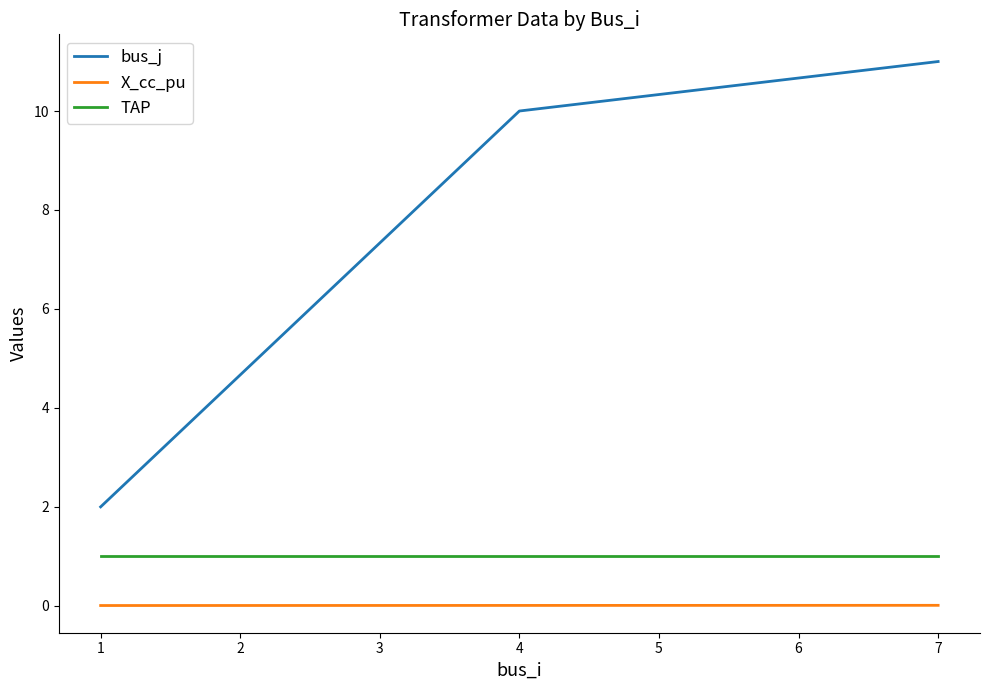

The TAP series shows 1.0 at 1. True or false?

True